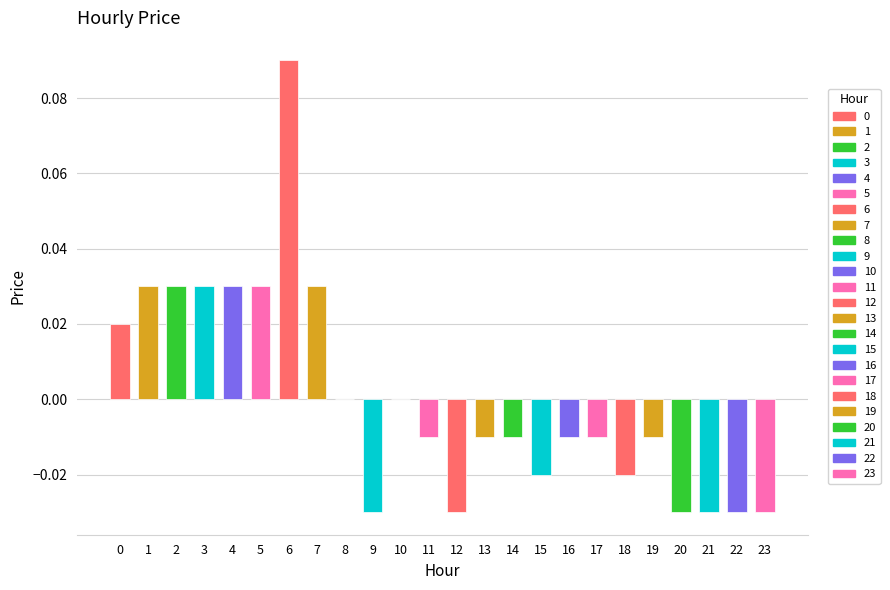

At which category does the chart reach its peak across all series?

6